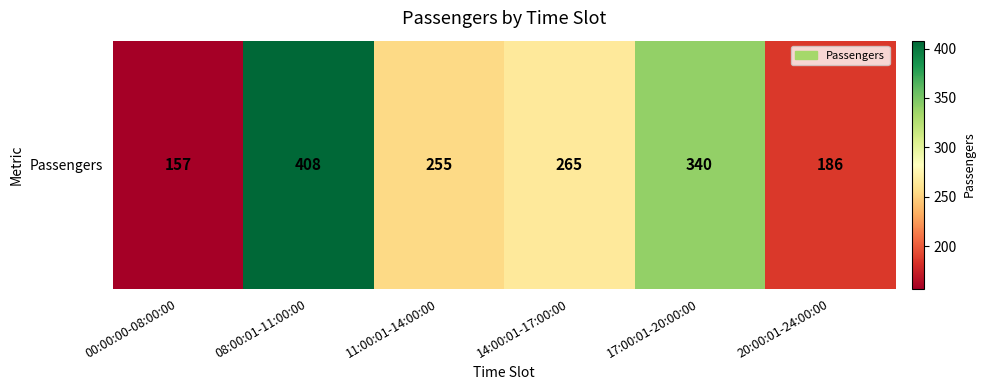

What is the difference between the values at 20:00:01-24:00:00 and 11:00:01-14:00:00?

69